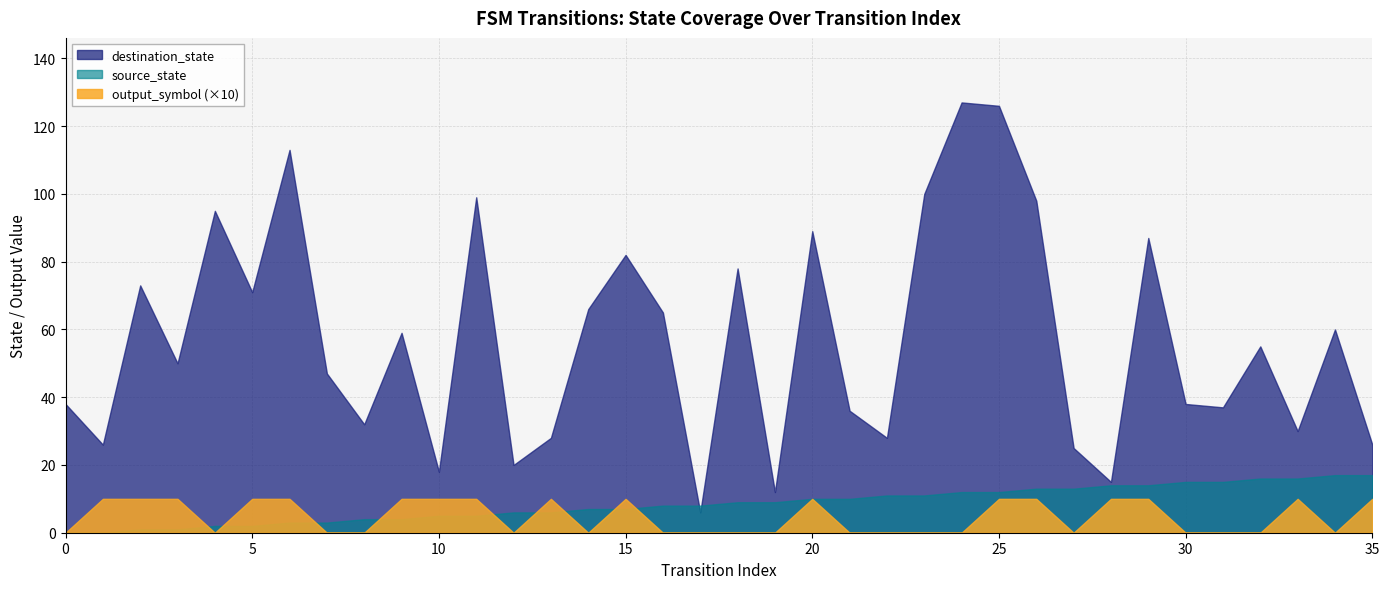

Which series has the widest spread of values?

destination_state